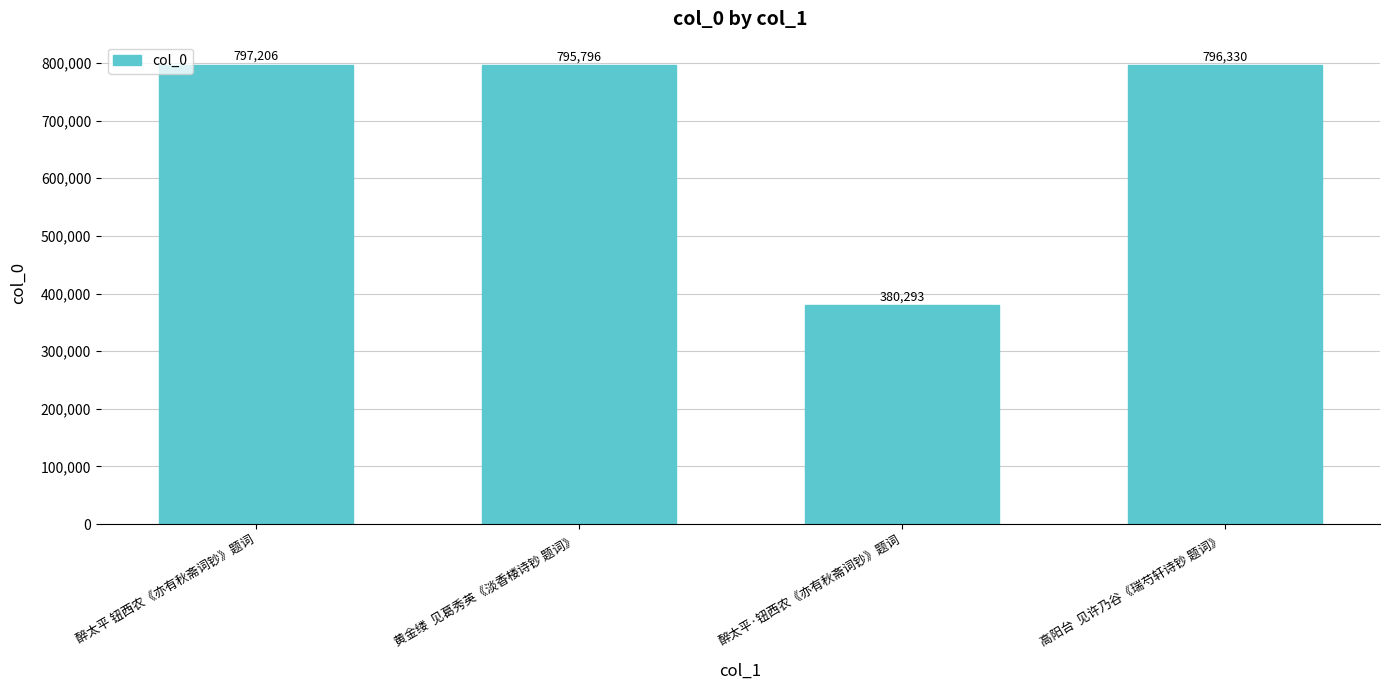

What is the label of the 1st bar from the left?

醉太平 钮西农《亦有秋斋词钞》题词